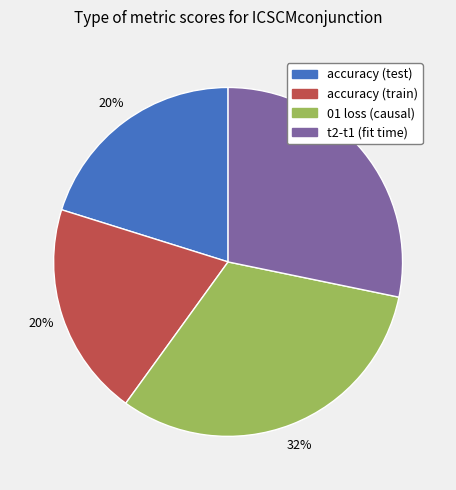

How many segments does this pie chart have?

4